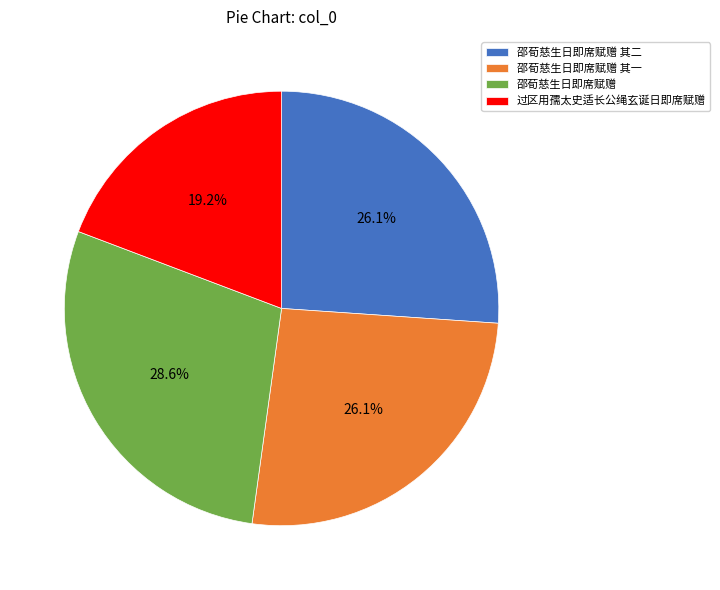

Combined, what portion of the pie is 邵荀慈生日即席赋赠 and 邵荀慈生日即席赋赠 其二?

54.7%